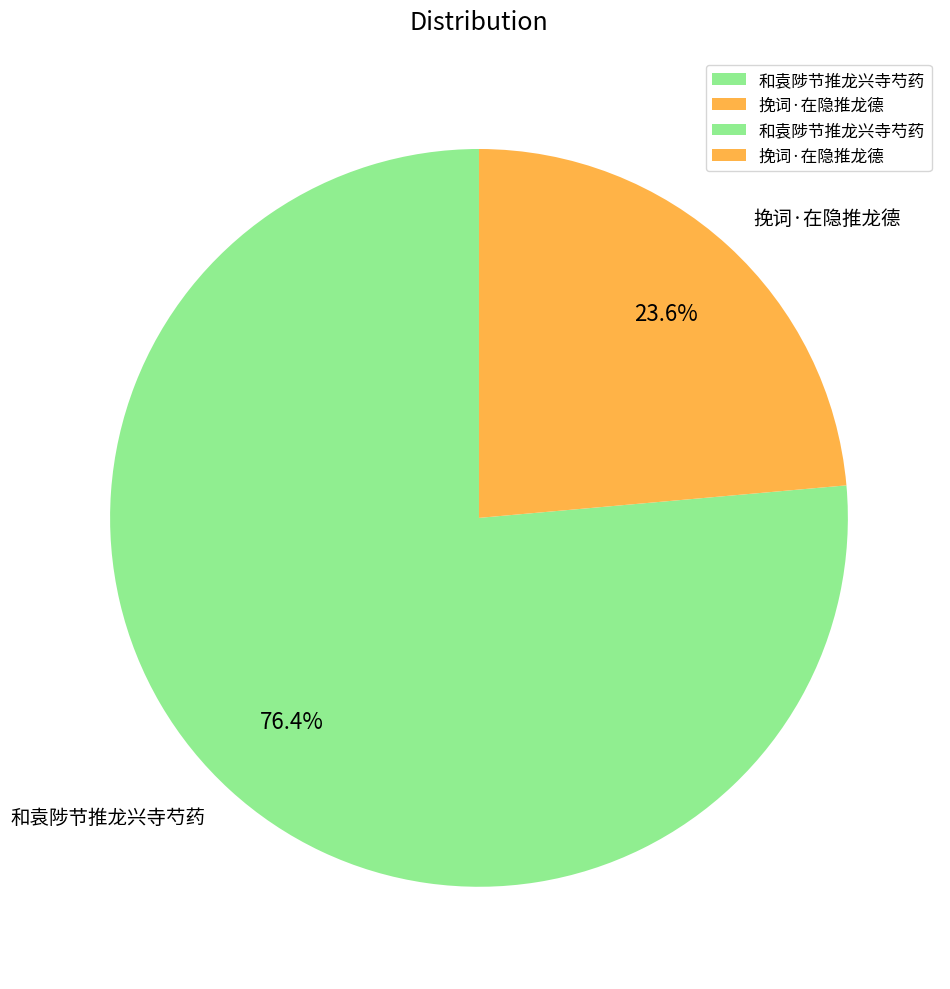

How many slices are in this pie chart?

2